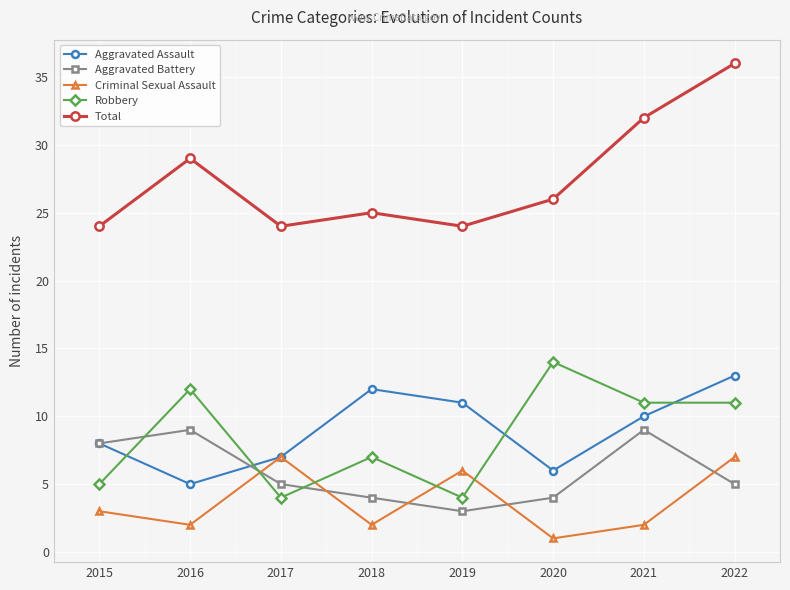

What value does the Criminal Sexual Assault series have at 2019?

6